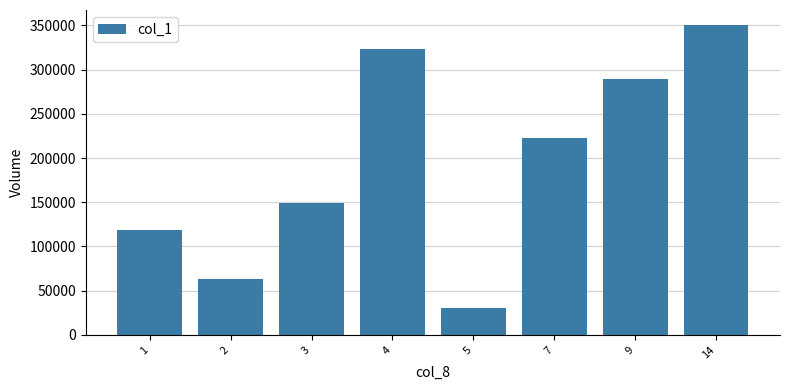

Where does the data first go above 223000?

4